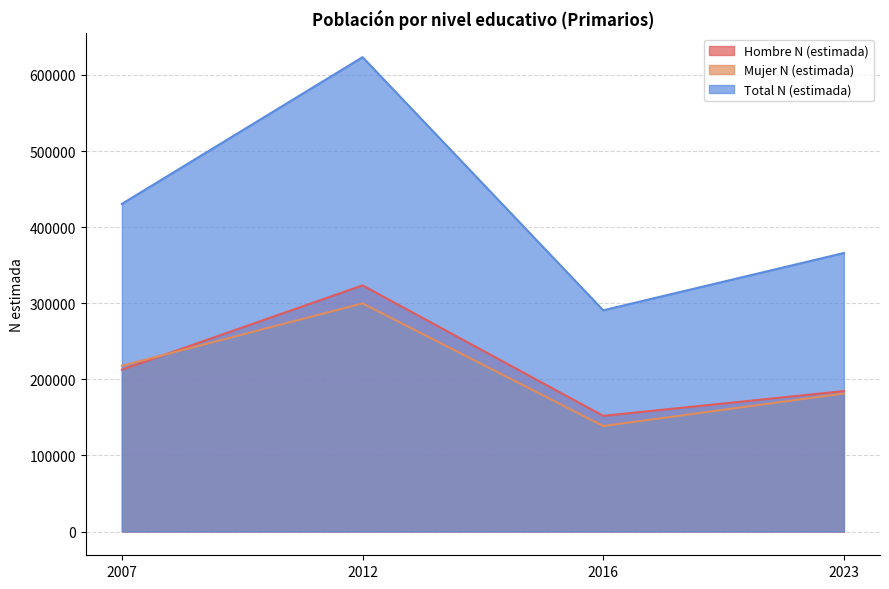

Where is the first local maximum for Total N (estimada)?

2012